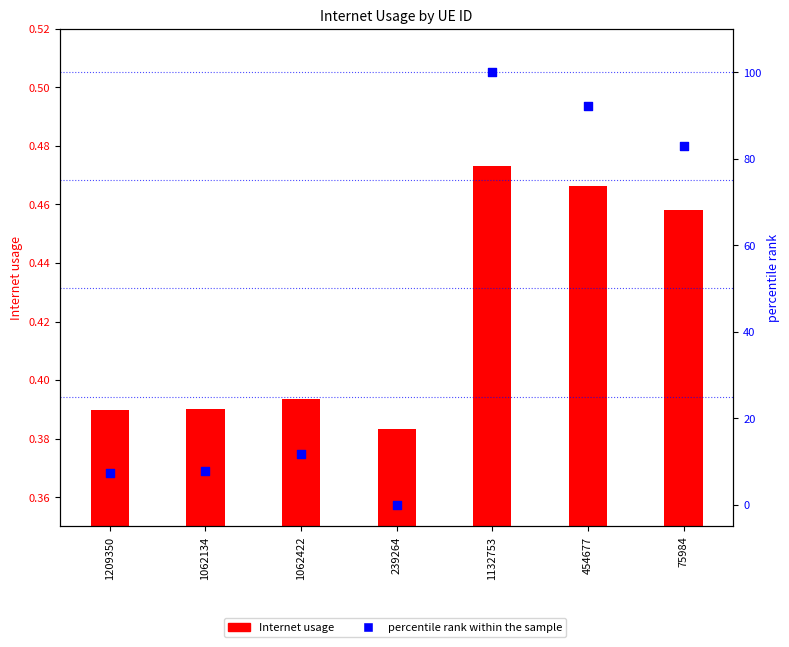

At which category is the sum across all series the highest?

1132753